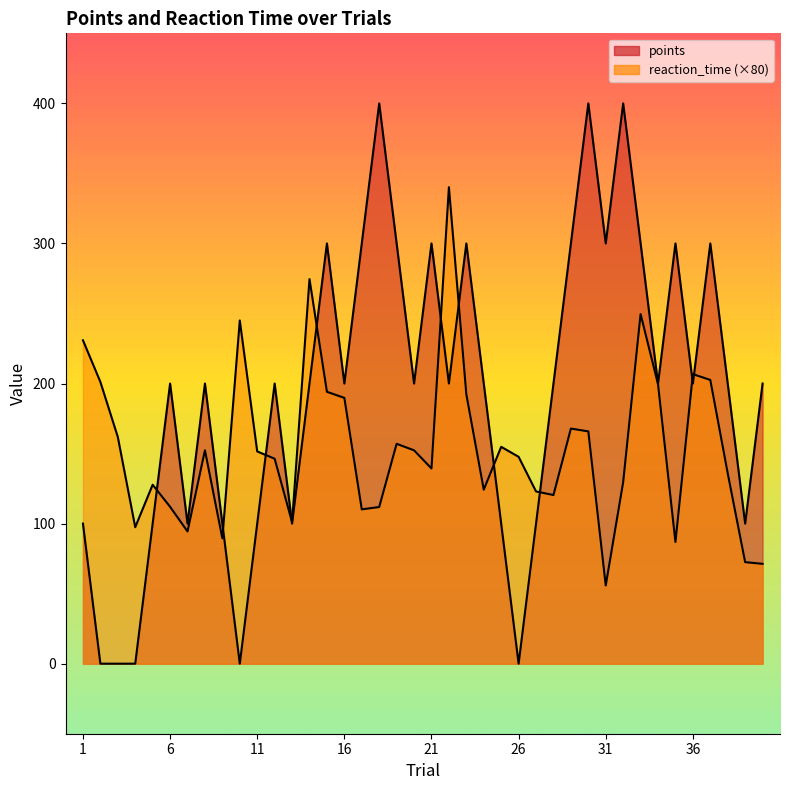

Reading left to right, extract all data points from this chart.

points: 1=100.0	2=0.0	3=0.0	4=0.0	5=100.0	6=200.0	7=100.0	8=200.0	9=100.0	10=0.0	11=100.0	12=200.0	13=100.0	14=200.0	15=300.0	16=200.0	17=300.0	18=400.0	19=300.0	20=200.0	21=300.0	22=200.0	23=300.0	24=200.0	25=100.0	26=0.0	27=100.0	28=200.0	29=300.0	30=400.0	31=300.0	32=400.0	33=300.0	34=200.0	35=300.0	36=200.0	37=300.0	38=200.0	39=100.0	40=200.0
reaction_time: 1=230.9	2=201.1	3=161.8	4=97.4	5=127.8	6=112.0	7=94.4	8=152.3	9=89.5	10=245.0	11=151.5	12=146.3	13=101.0	14=274.6	15=194.1	16=189.8	17=110.2	18=111.8	19=157.0	20=152.3	21=139.4	22=340.2	23=192.3	24=124.2	25=154.8	26=147.7	27=123.0	28=120.4	29=167.8	30=165.8	31=55.8	32=129.6	33=249.6	34=199.5	35=86.9	36=206.7	37=202.6	38=135.9	39=72.5	40=71.3